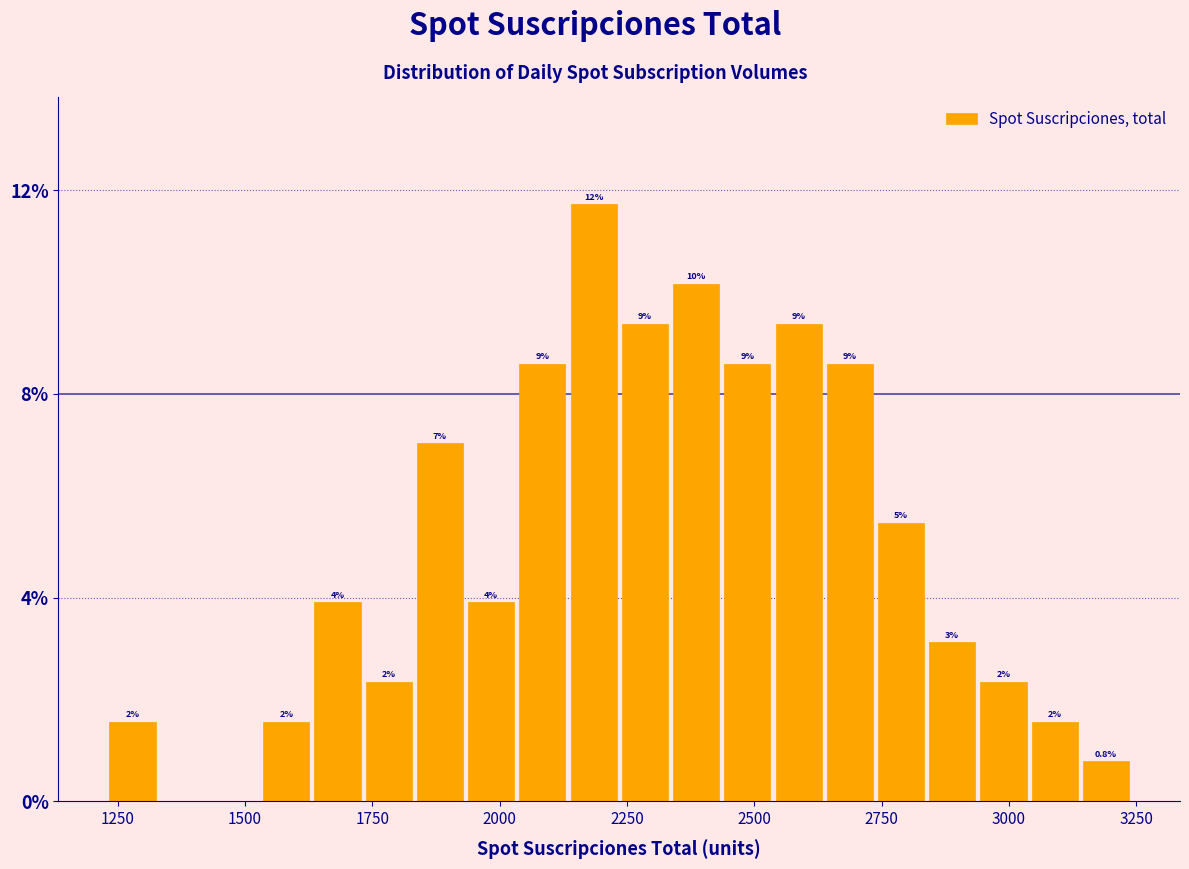

Around what value on the x-axis is the tallest bar? Give the approximate position of its centre, as read against the axis.

2200